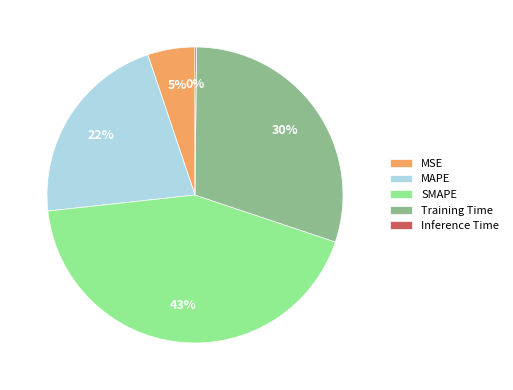

To the nearest percent, what is the combined percentage of MSE and MAPE?

27%